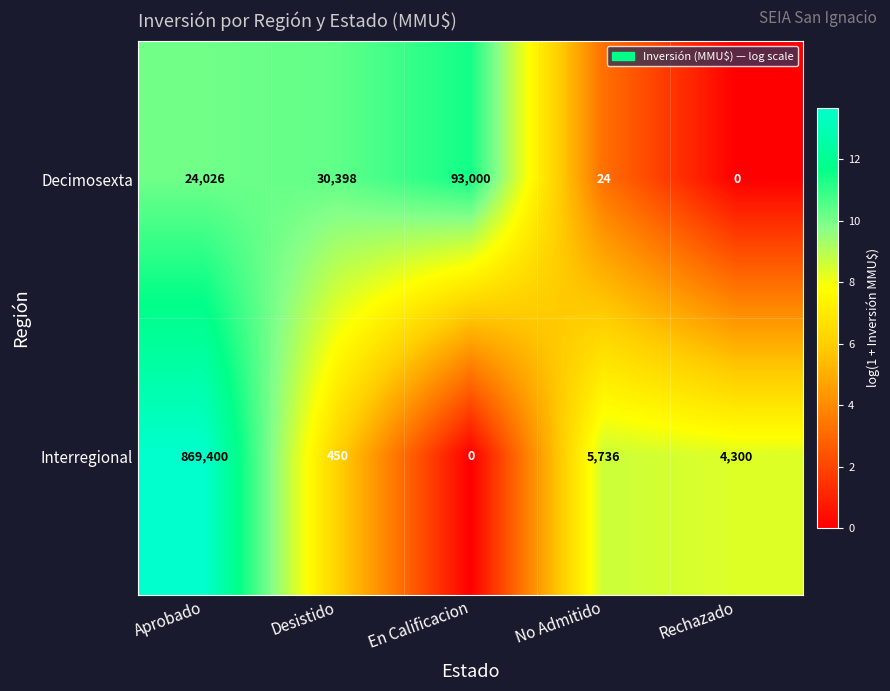

At which label does Interregional reach its minimum?

En Calificacion